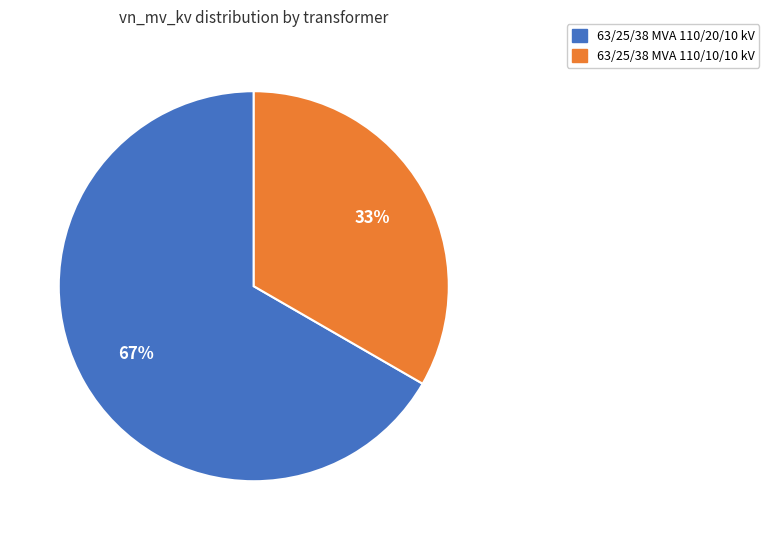

Rank the categories by value from lowest to highest.

63/25/38 MVA 110/10/10 kV, 63/25/38 MVA 110/20/10 kV